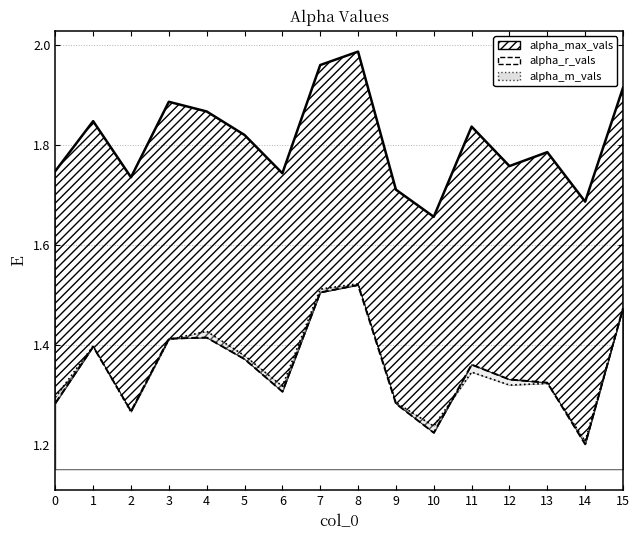

Reading right to left, what are all the values shown in this chart?

alpha_max_vals: 1.9	1.7	1.8	1.8	1.8	1.7	1.7	2.0	2.0	1.7	1.8	1.9	1.9	1.7	1.8	1.7
alpha_r_vals: 1.5	1.2	1.3	1.3	1.4	1.2	1.3	1.5	1.5	1.3	1.4	1.4	1.4	1.3	1.4	1.3
alpha_m_vals: 1.5	1.2	1.3	1.3	1.3	1.2	1.3	1.5	1.5	1.3	1.4	1.4	1.4	1.3	1.4	1.3